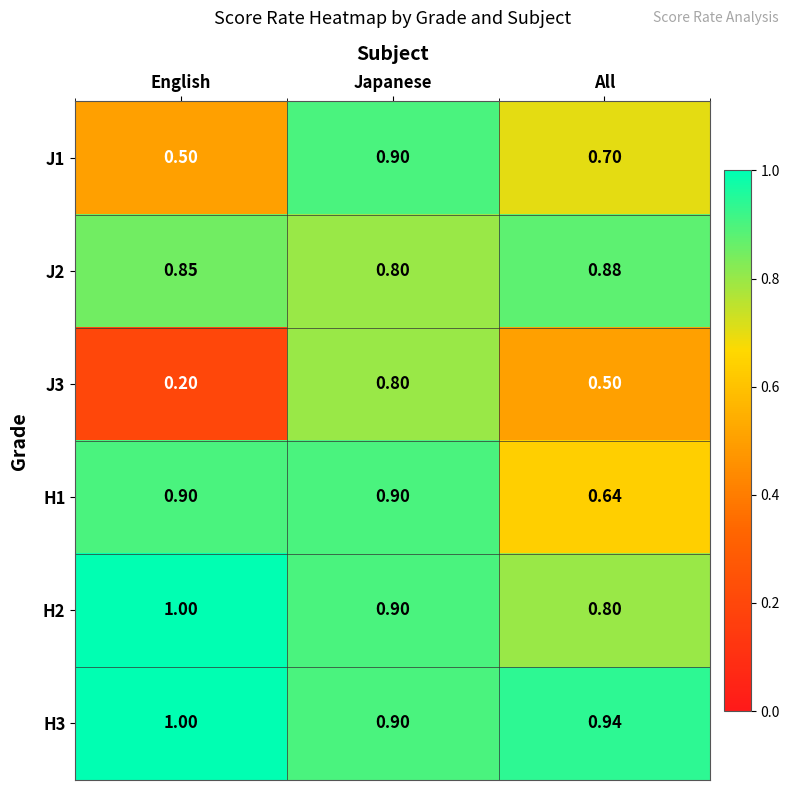

Is the value of J2 at All greater than the value of J3 at English?

Yes